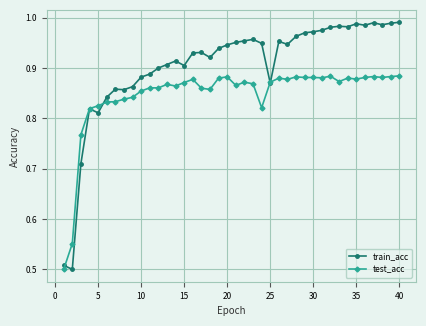

Which series has the largest total across all categories?

train_acc